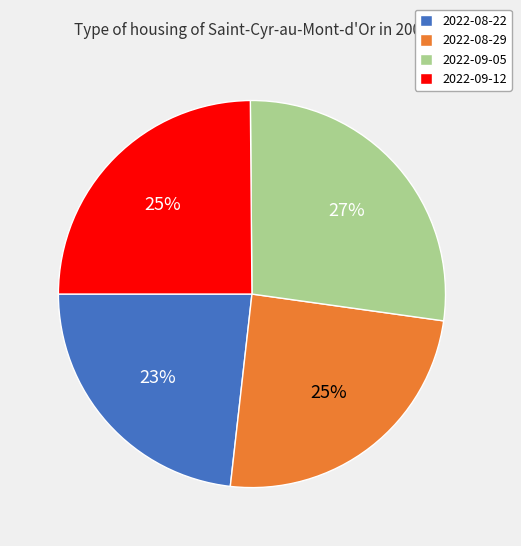

Is it true that 2022-08-29 is 25% of the pie?

True